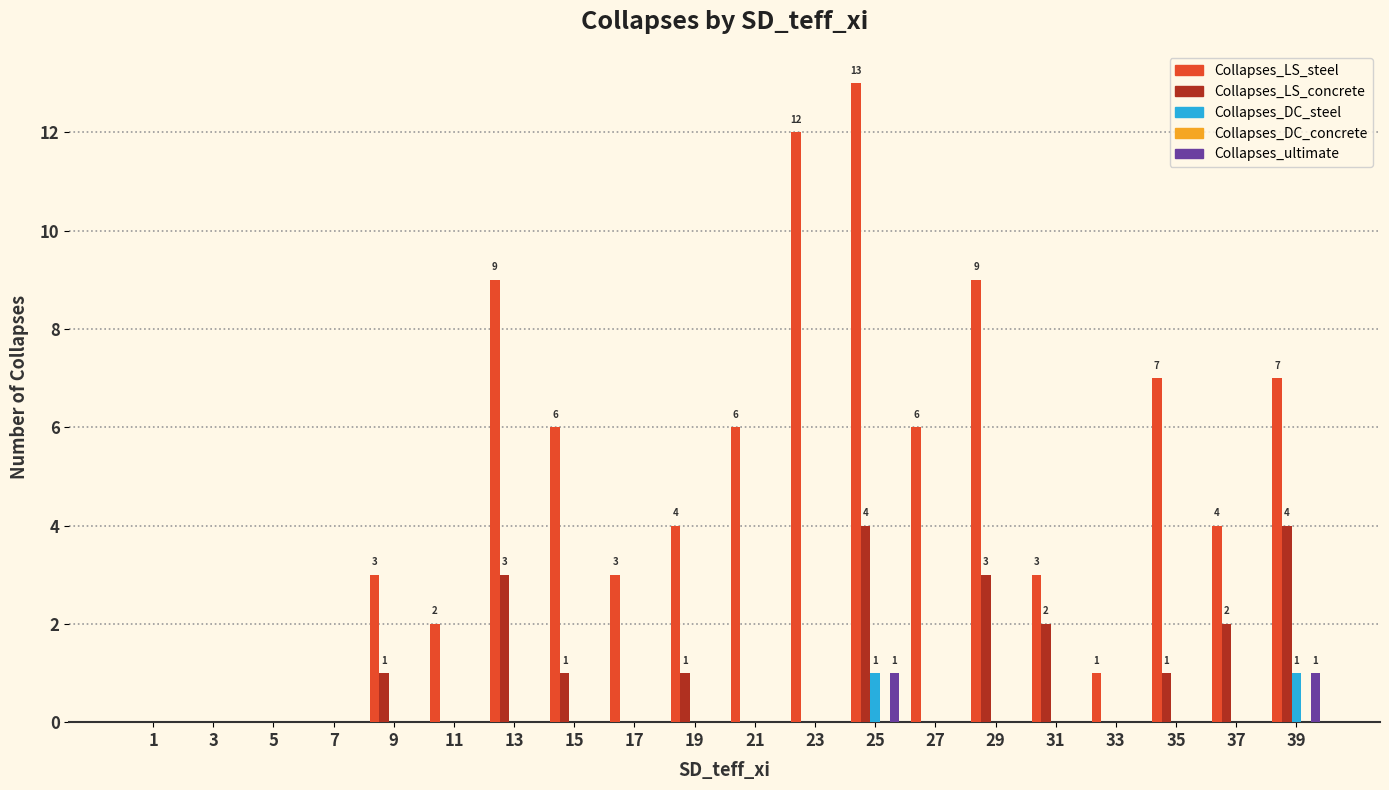

Which series changed the most between 7 and 35?

Collapses_LS_steel